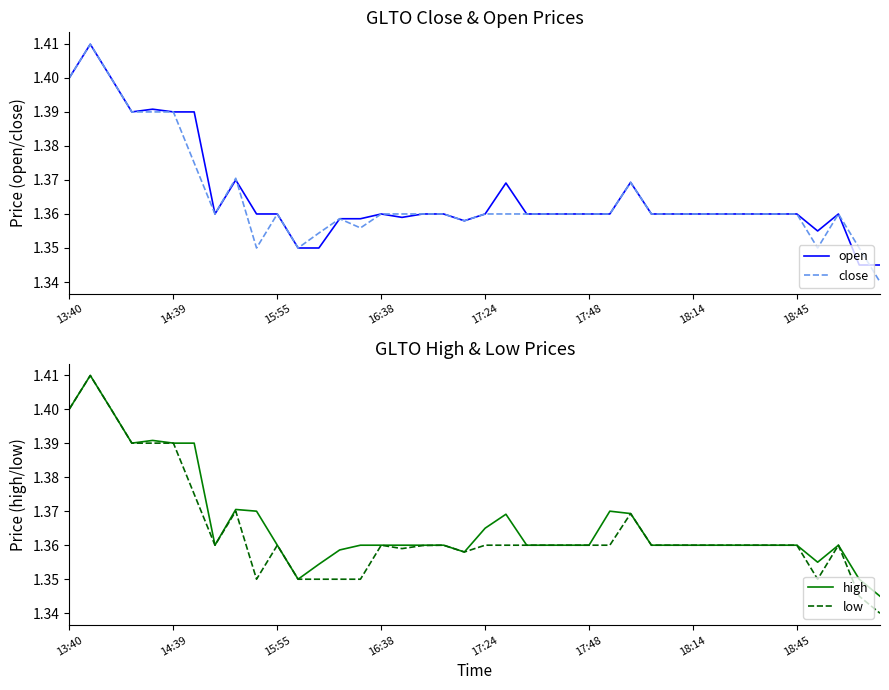

What is the value of the open point at the 17th from the left?

1.4